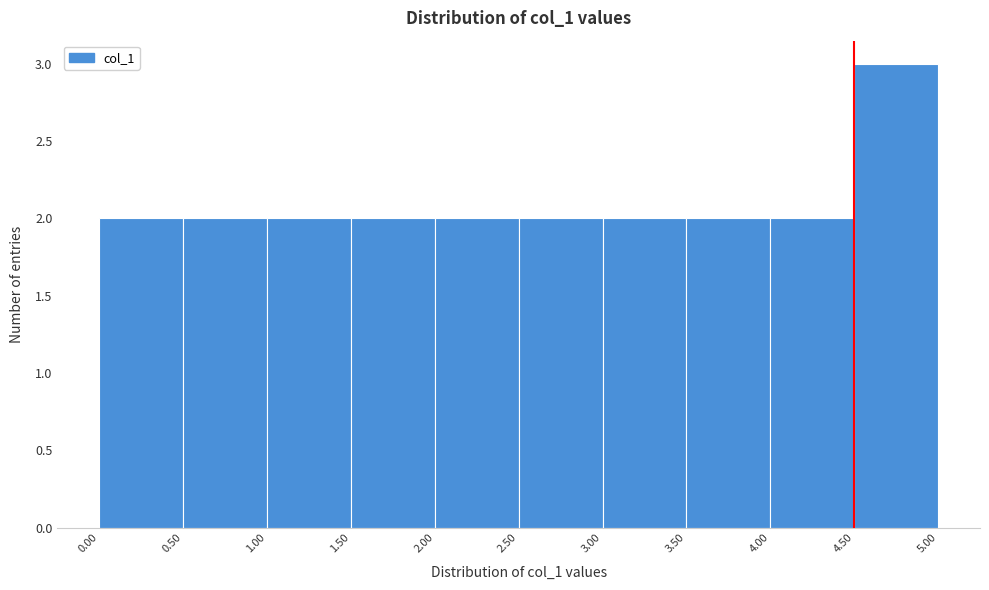

Over which range of the x-axis is the bar tallest?

4.50 to 5.00